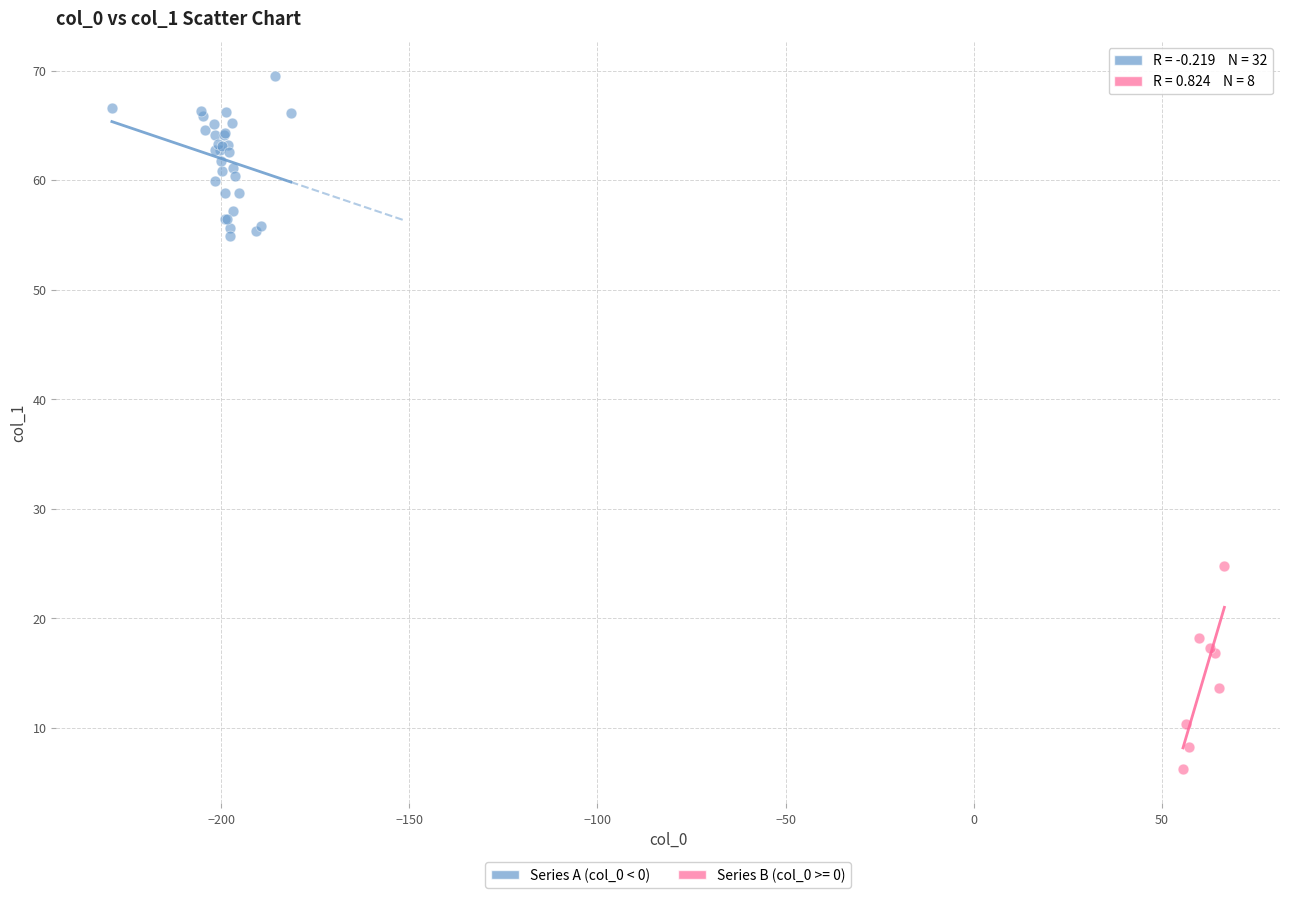

Which series contains the lowest Y value?

Series B (col_0 >= 0)